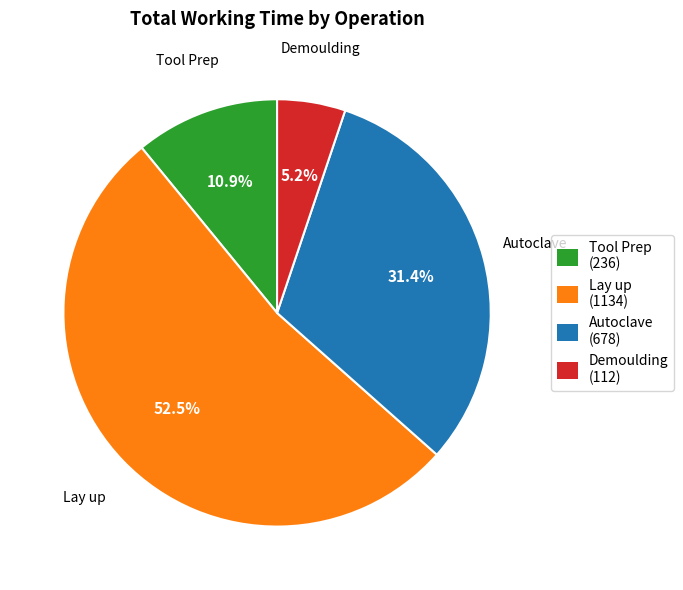

Rank the categories by value from lowest to highest.

Demoulding, Tool Prep, Autoclave, Lay up